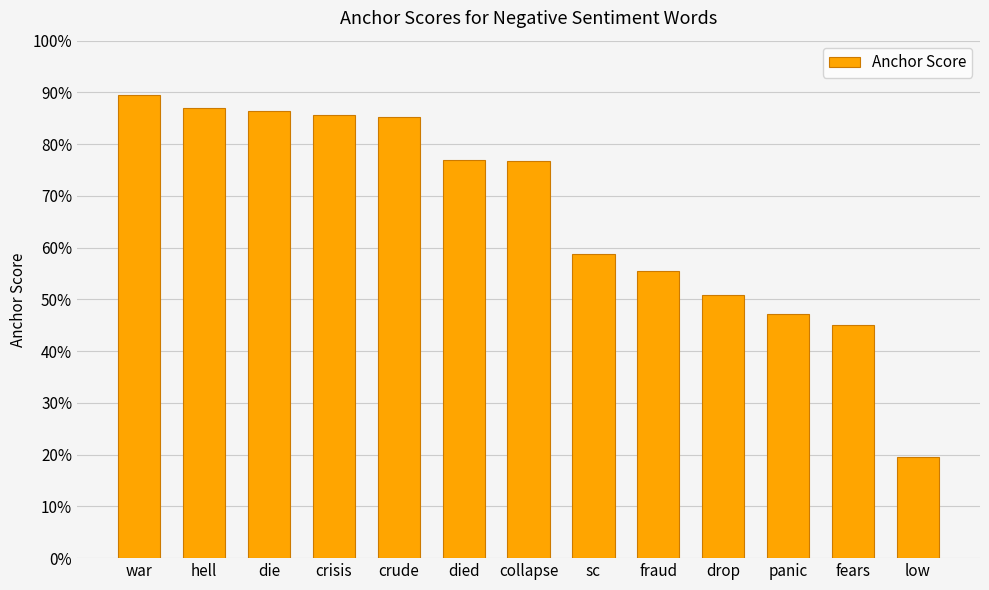

What is the sum of all values?

8.6